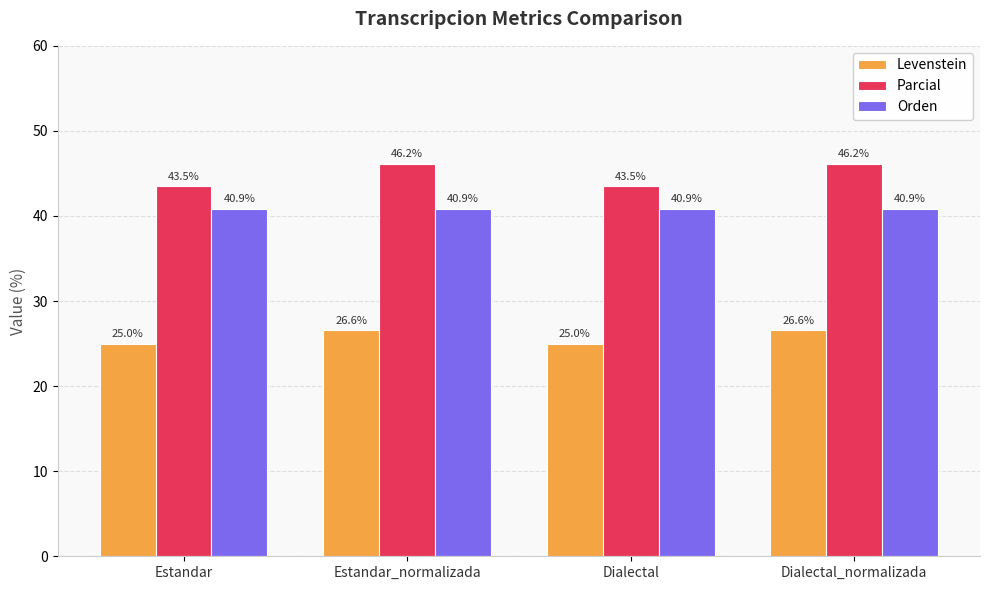

What is the label of the 1st bar from the left?

Estandar